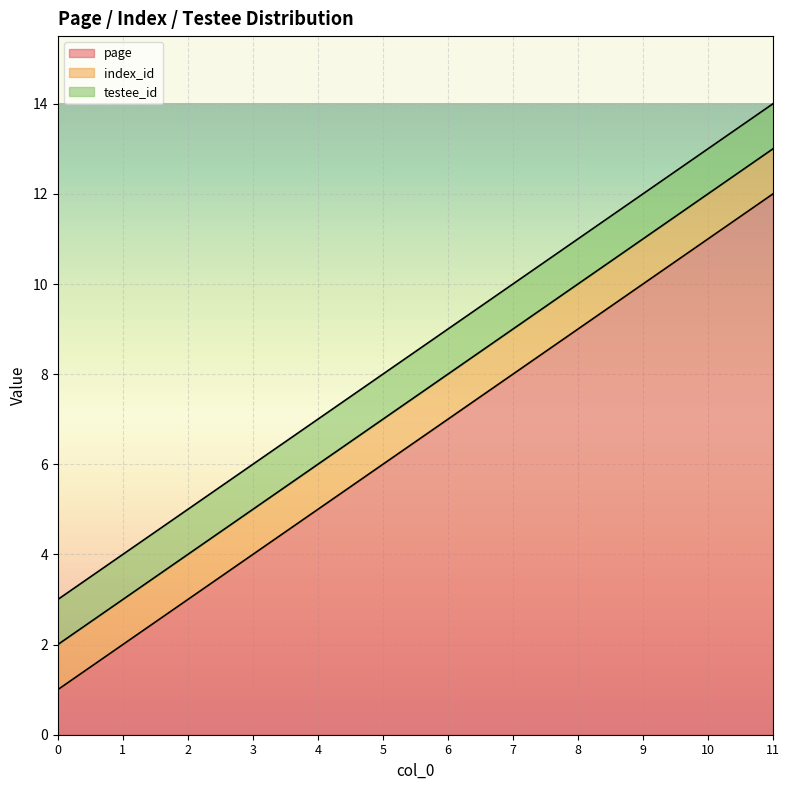

At how many categories does at least one series exceed 4?

8